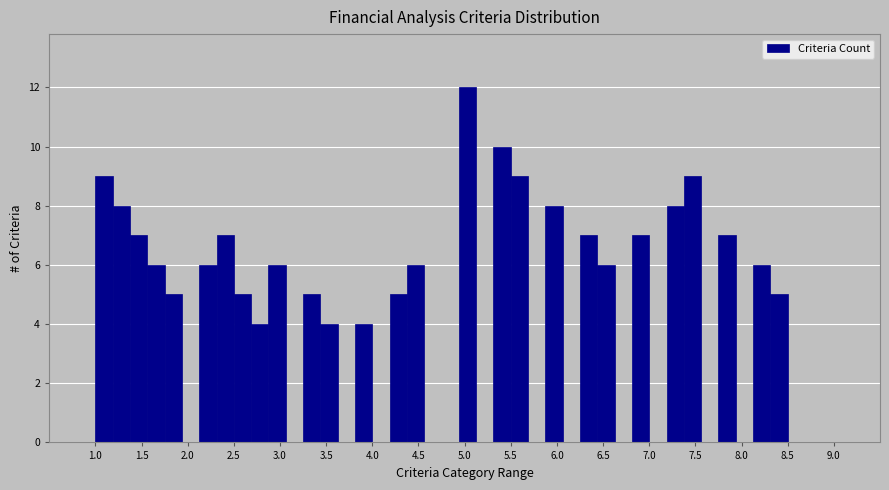

Read against the x-axis, roughly where is the centre of the tallest bar?

5.05